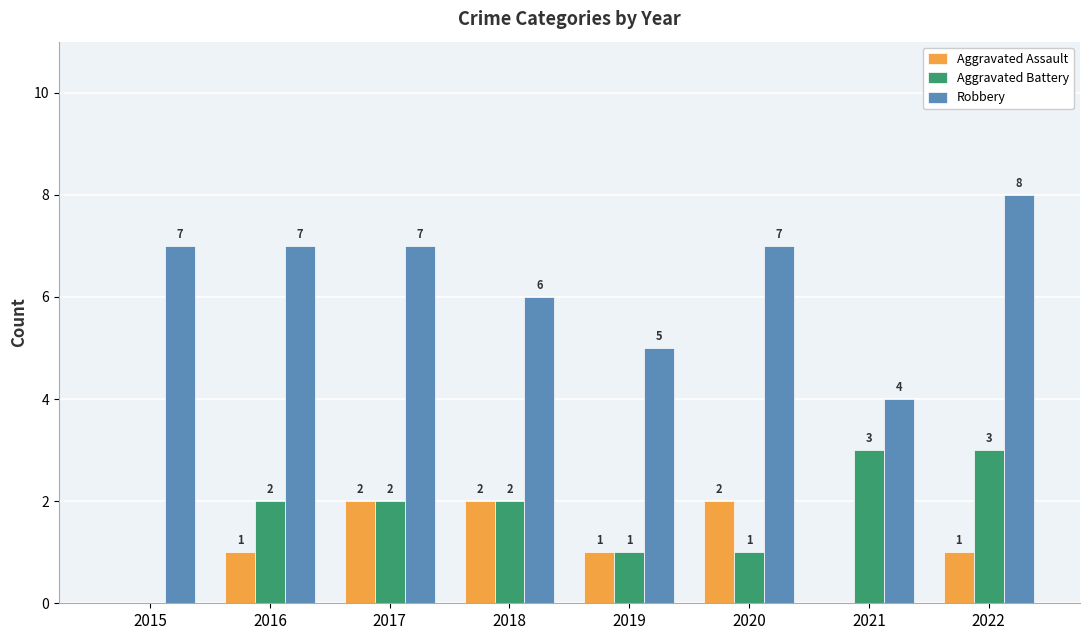

What are all the series names shown in the legend?

Aggravated Assault, Aggravated Battery, Robbery